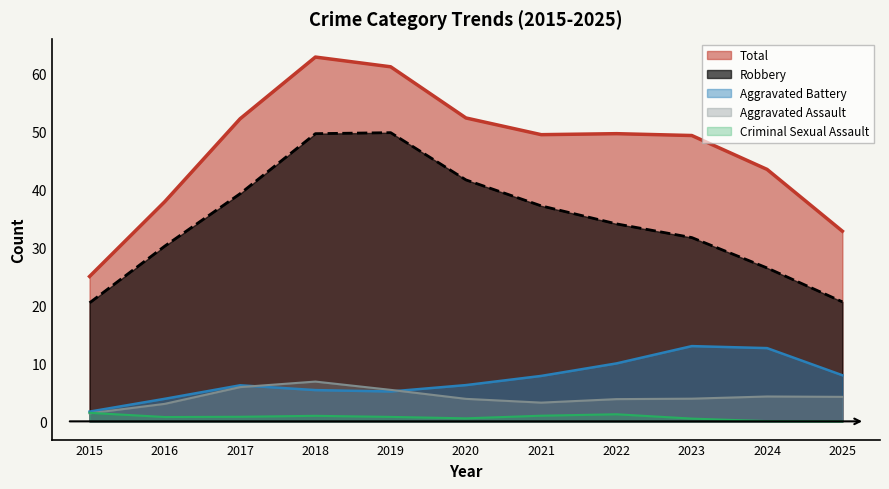

What is the approximate value of Aggravated Assault at 2016?

3.0